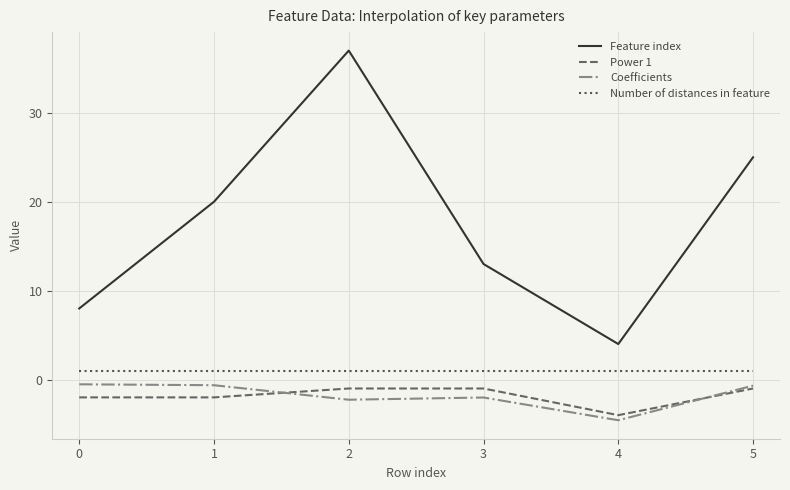

What is the minimum value shown in the chart?

-4.6